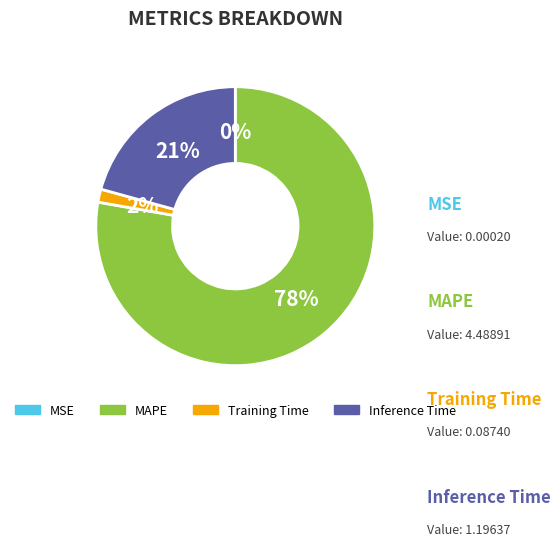

What is the largest slice in the pie chart?

MAPE